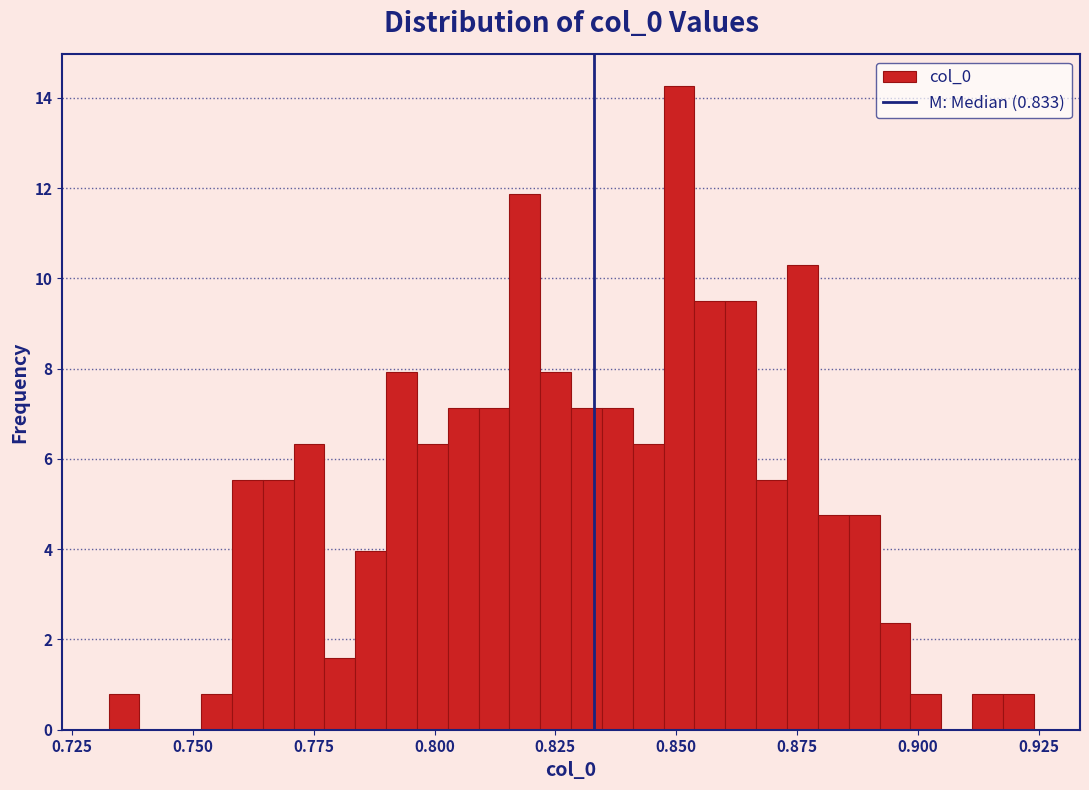

Around what value on the x-axis is the tallest bar? Give the approximate position of its centre, as read against the axis.

0.850